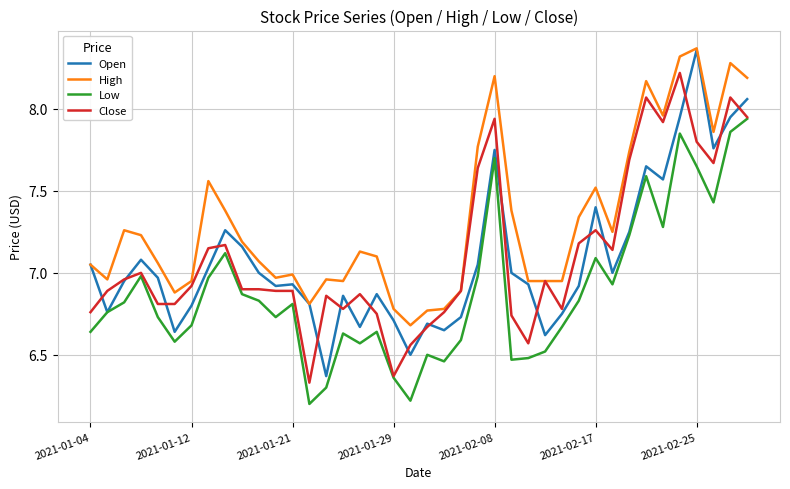

Which series has the largest total across all categories?

High